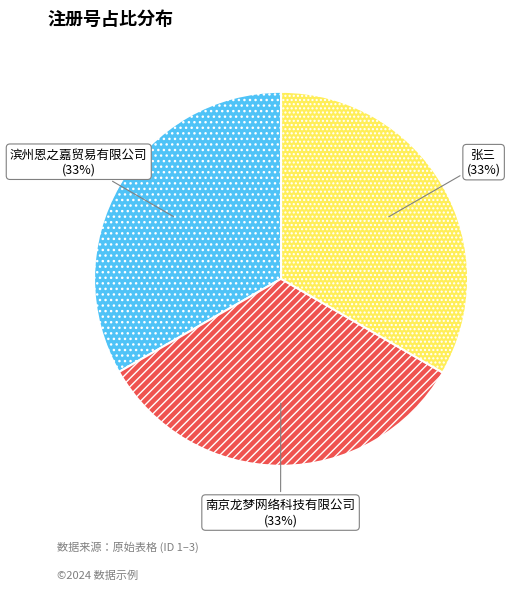

The 滨州恩之嘉贸易有限公司 slice represents 45% of the pie. True or false?

False